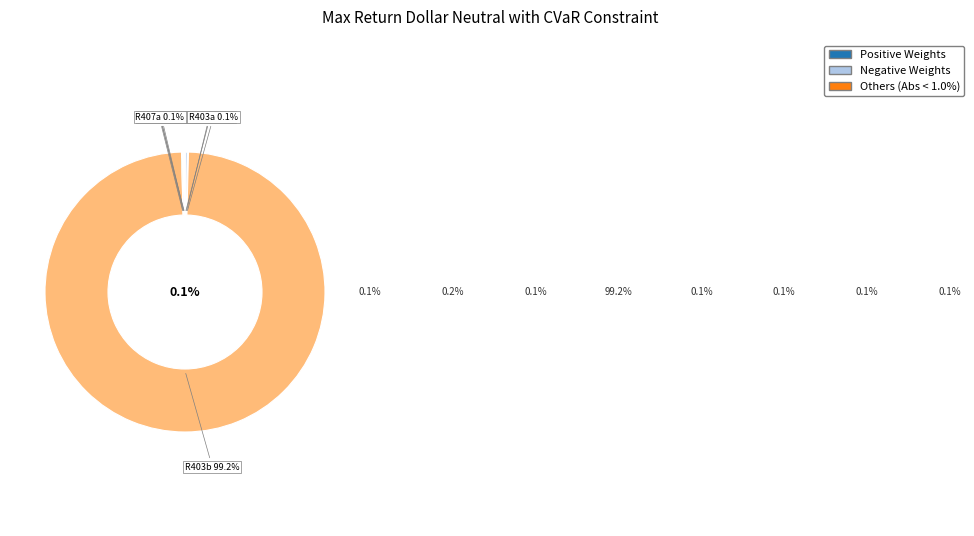

What percentage is the R403b slice, to the nearest percent?

99%